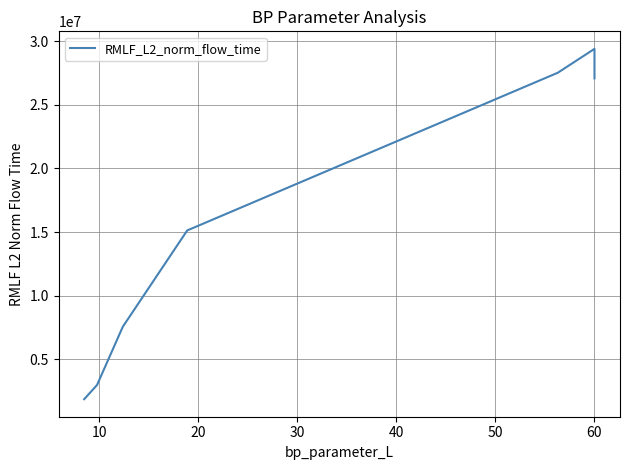

What is the difference between the second highest and minimum values?

26520311.8